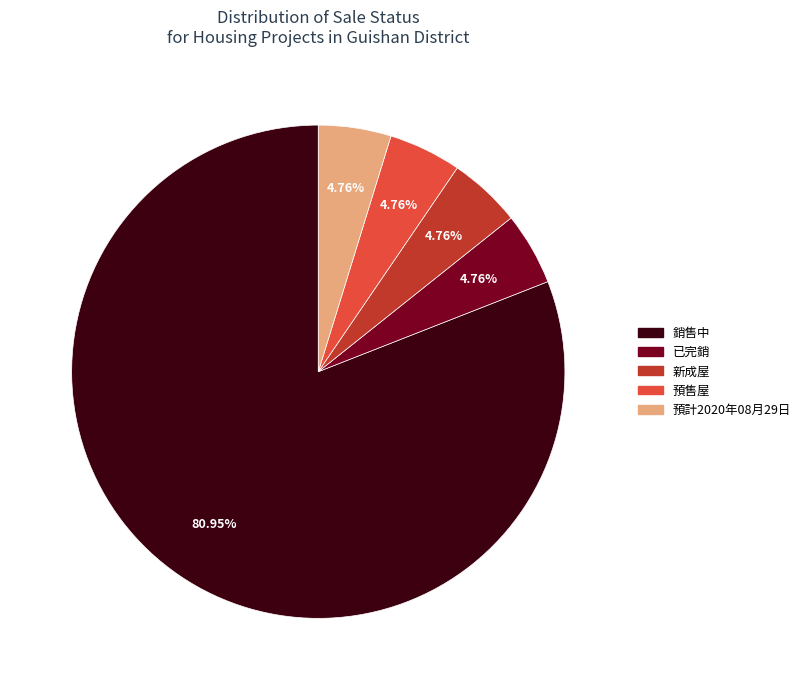

Which category has the biggest portion of the pie?

銷售中